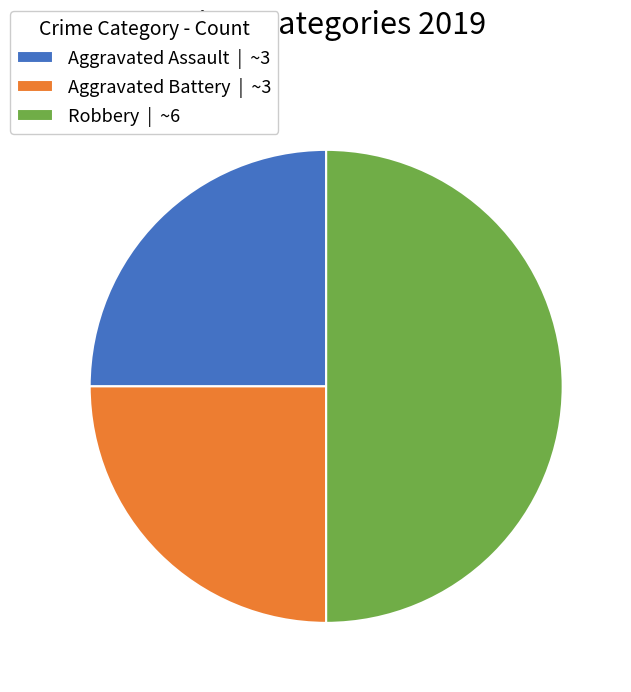

Is Aggravated Battery | ~3 the majority of the pie?

No